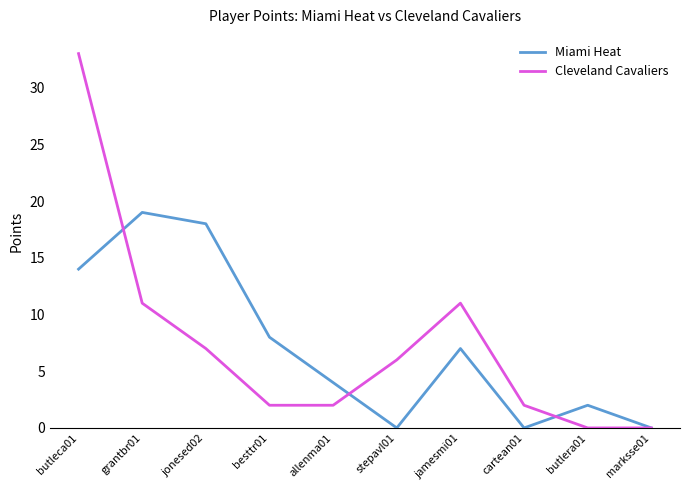

Where is Miami Heat nearest to the value 9?

besttr01